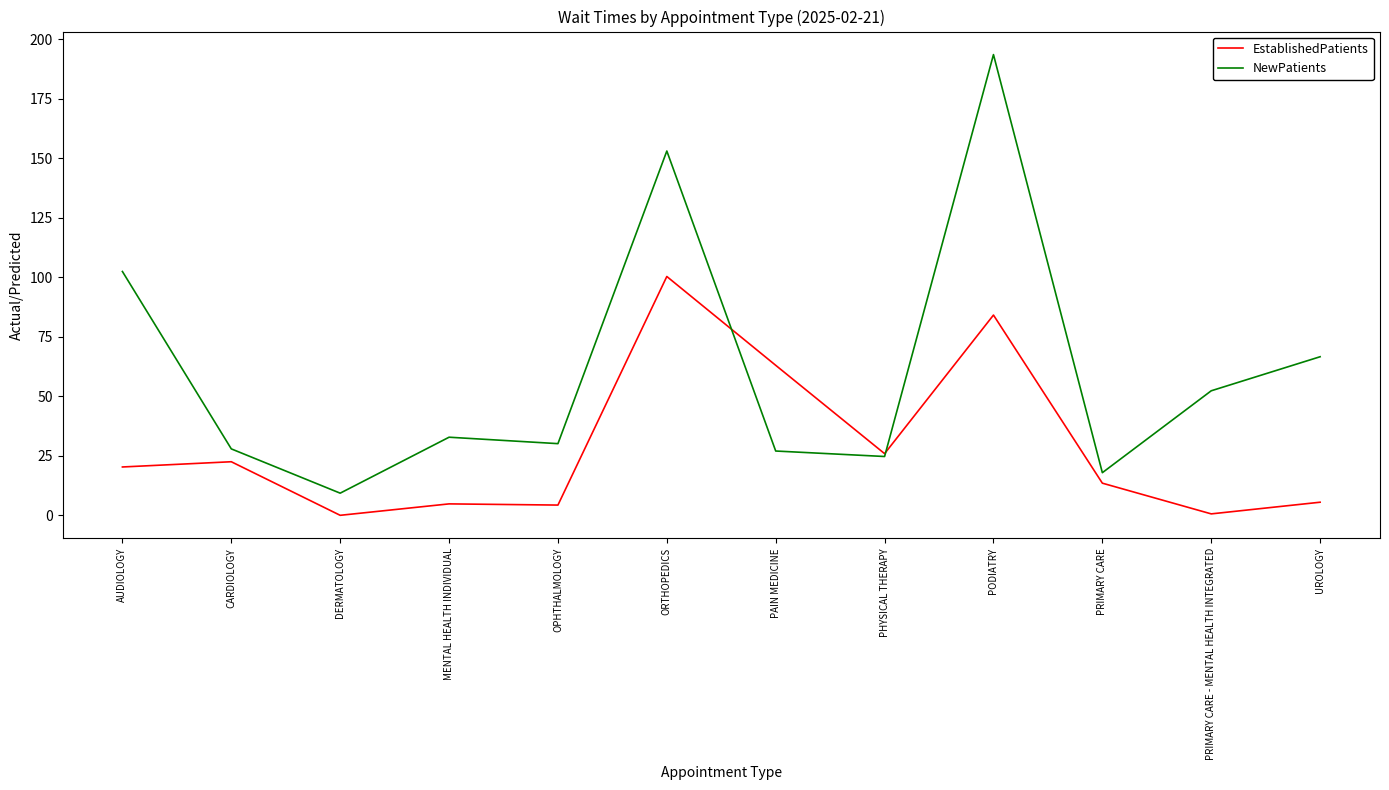

What is the difference between the maximum and second lowest values in the NewPatients series?

175.6